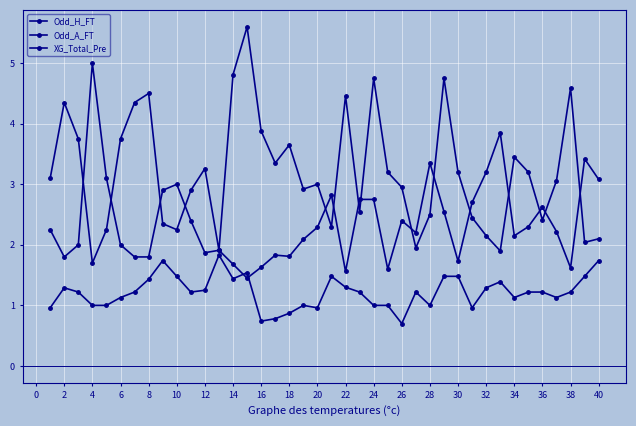

True or false: Odd_A_FT and XG_Total_Pre cross at least once.

False